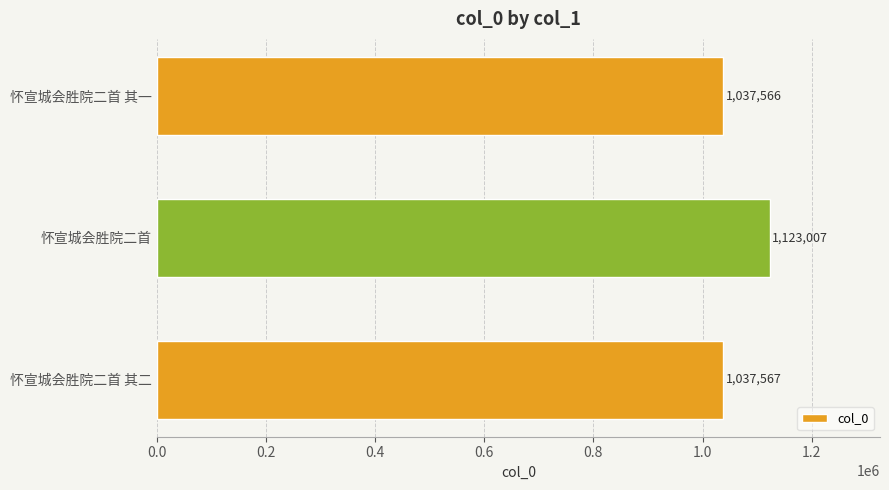

Reading bottom to top, list all the values displayed in this chart.

怀宣城会胜院二首 其二=1037567	怀宣城会胜院二首=1123007	怀宣城会胜院二首 其一=1037566